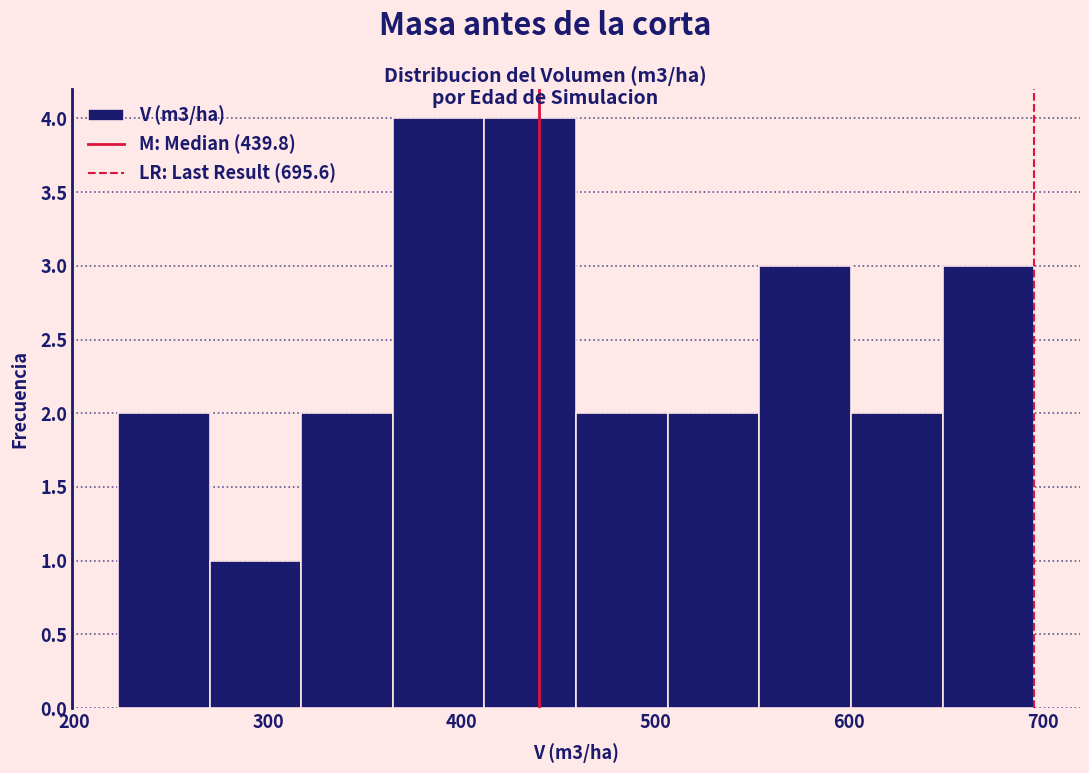

How tall is the bar that spans 410 to 460 on the x-axis? Neither the bar edges nor the heights are printed on the chart, so give them approximately, as read against the axes.

4